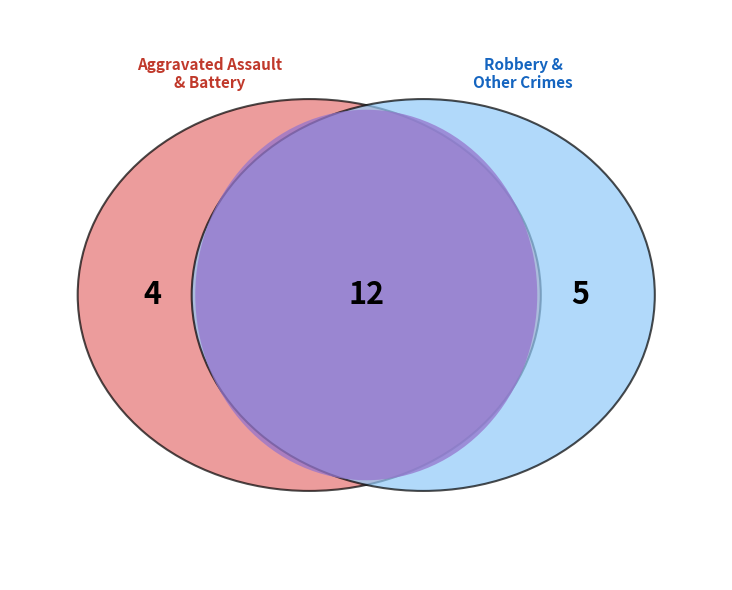

How many slices are in this pie chart?

3